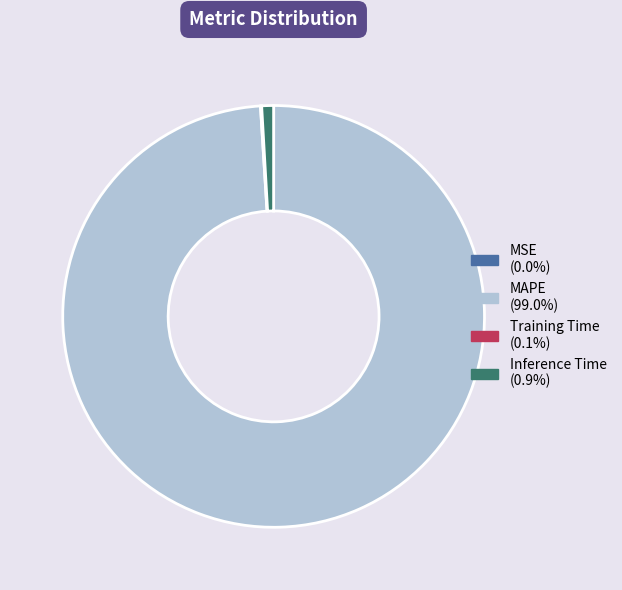

Which slice is the largest?

MAPE